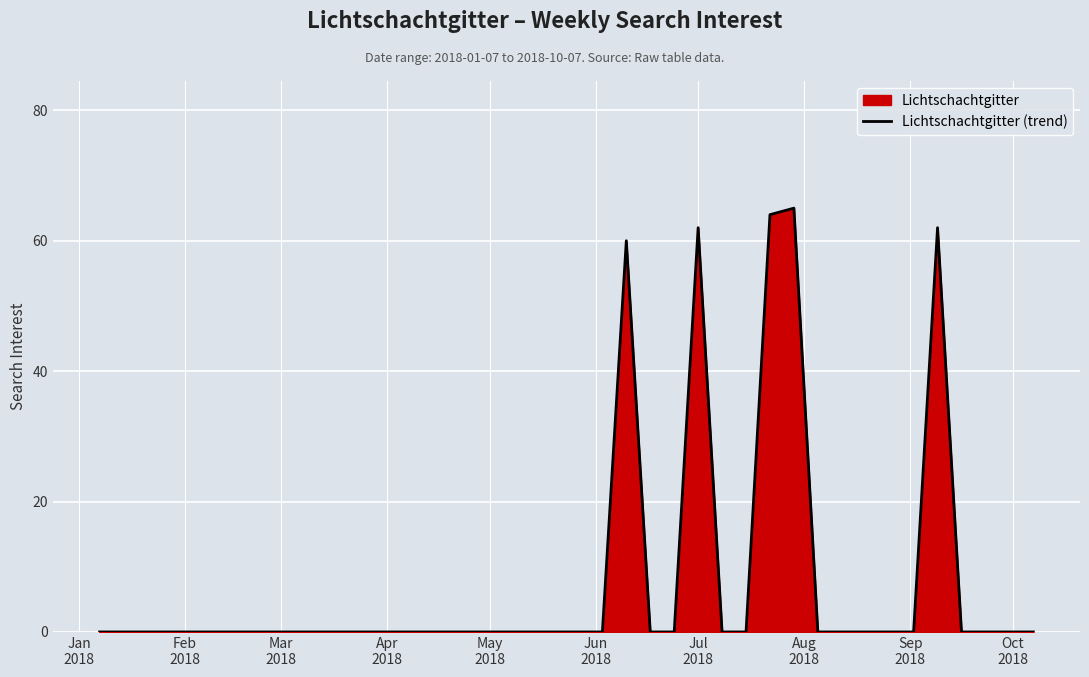

What is the greatest value displayed?

65